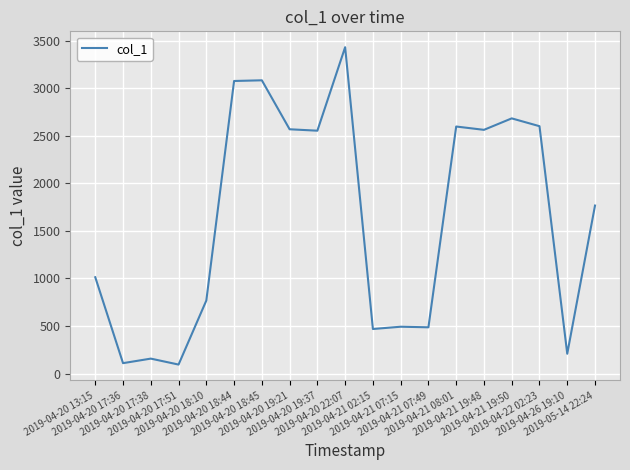

The chart shows a value of 768.3 at 2019-04-20 18:10. True or false?

True